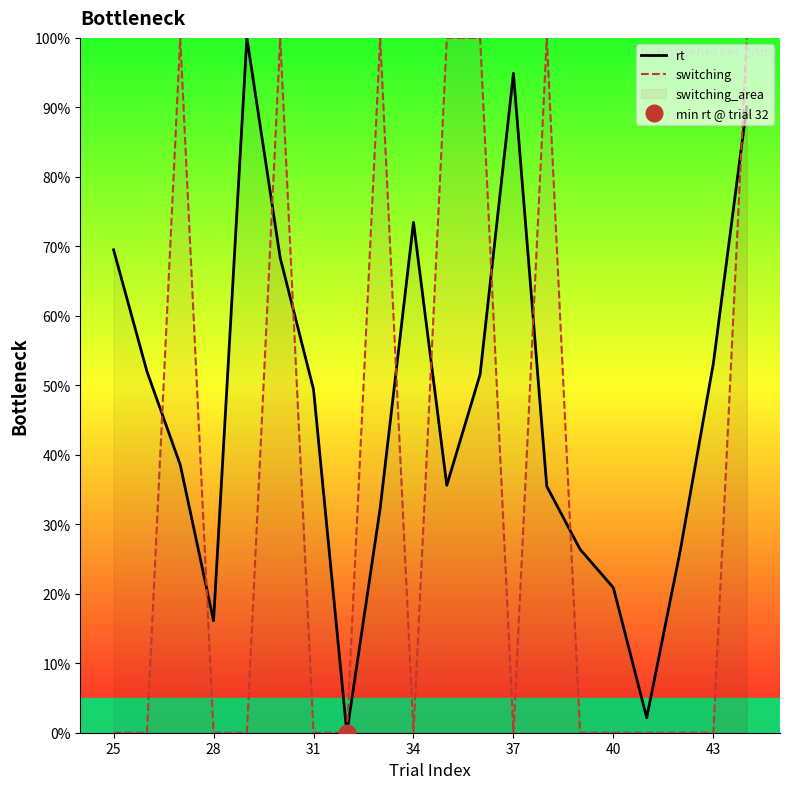

Which series ends up on top after the final intersection of switching and rt?

switching